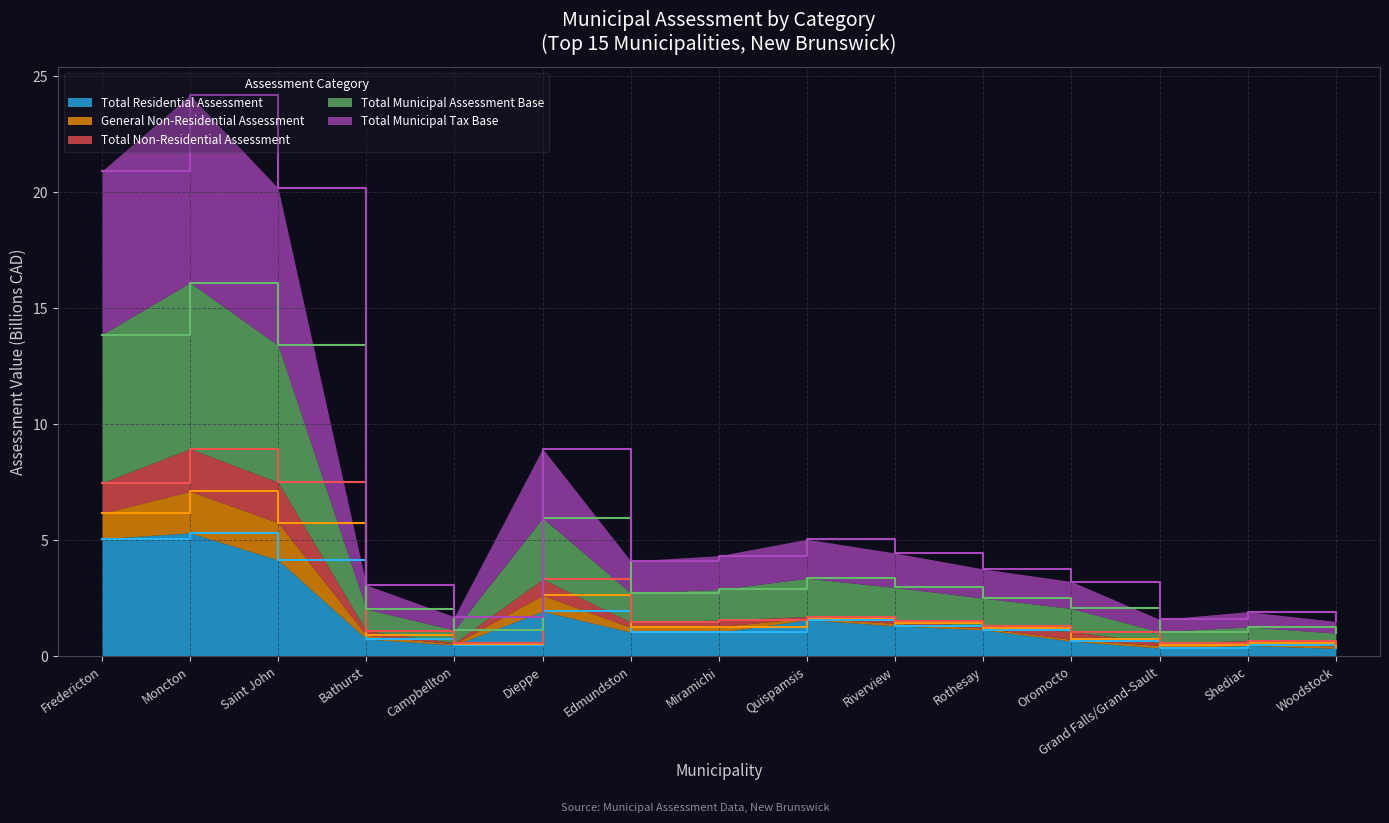

Which label corresponds to the smallest value in the chart?

Woodstock